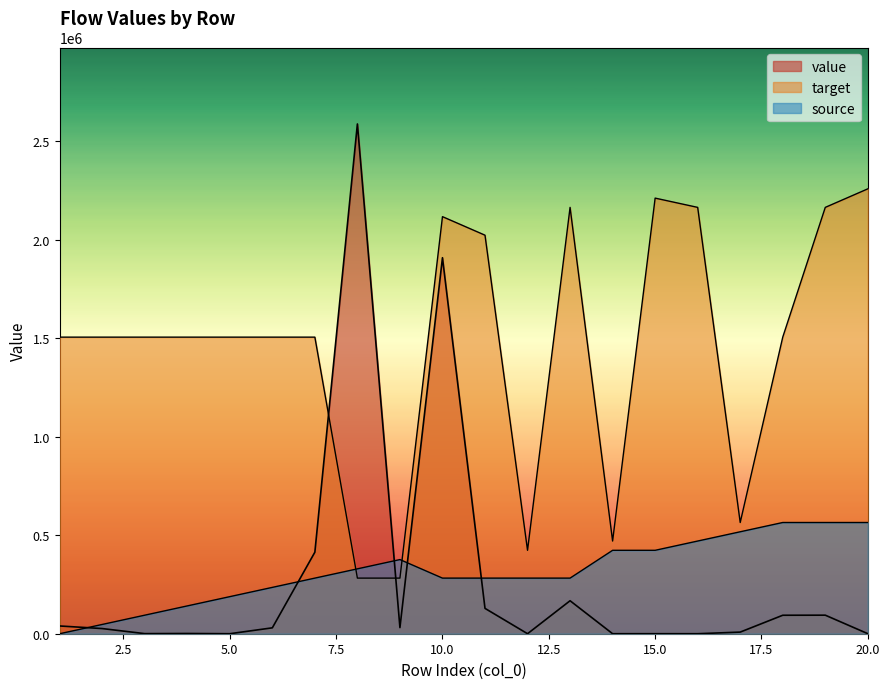

At 9, list the series in order from largest to smallest.

source, target, value